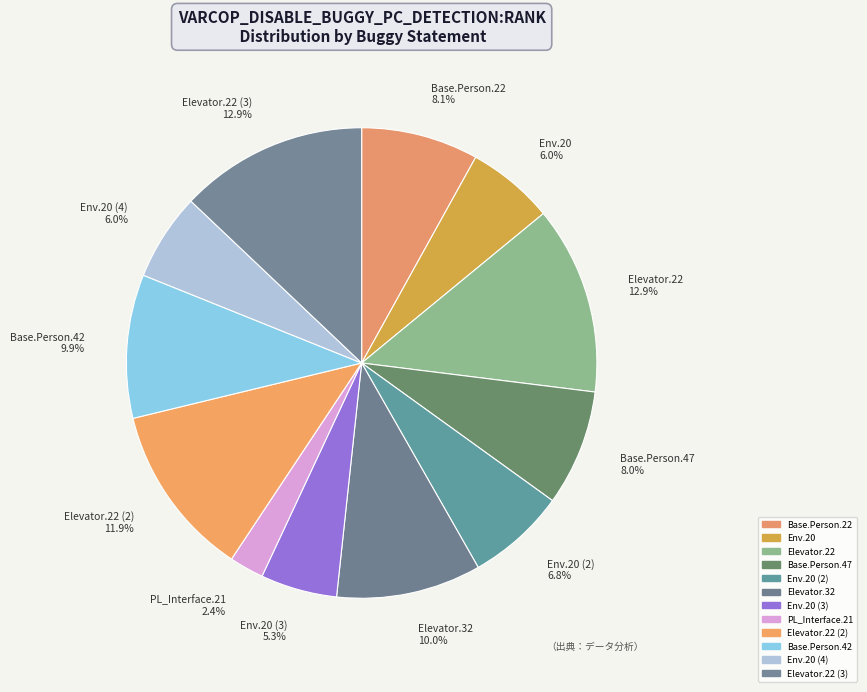

Is Base.Person.22 the majority of the pie?

No